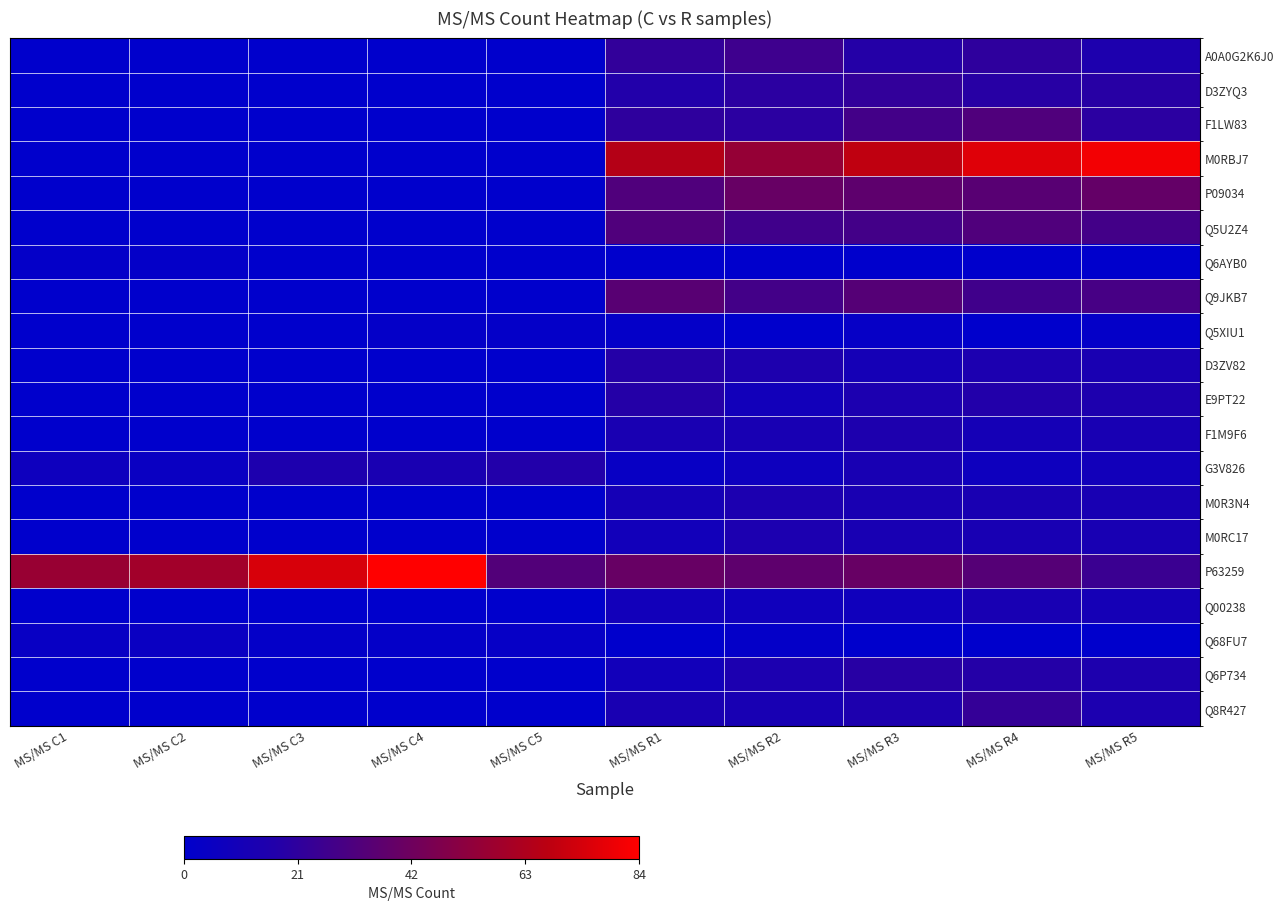

At how many categories does at least one series exceed 25?

10